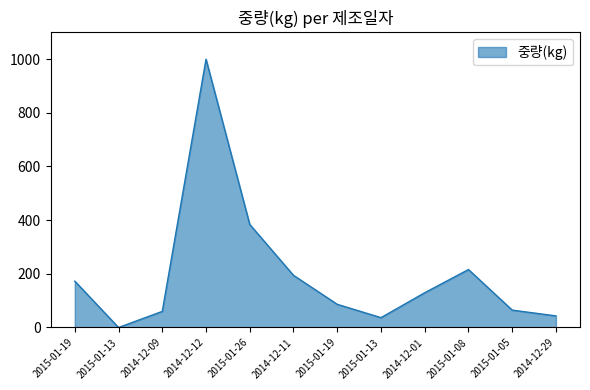

Is this an area chart (filled region under the line)?

Yes